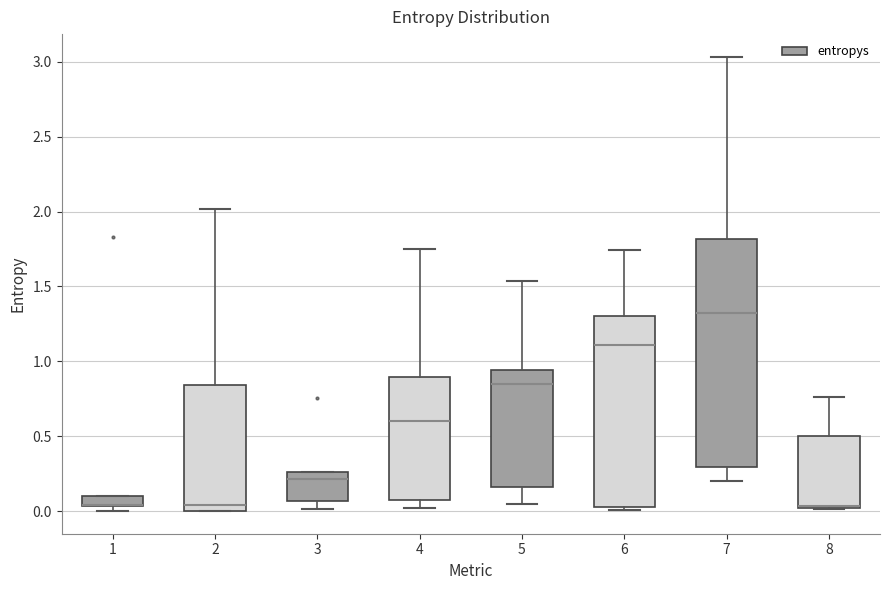

Where does the upper whisker of the box at x = 4 end on the y-axis? The values are not printed on the chart, so give them approximately, as read against the axis.

1.75